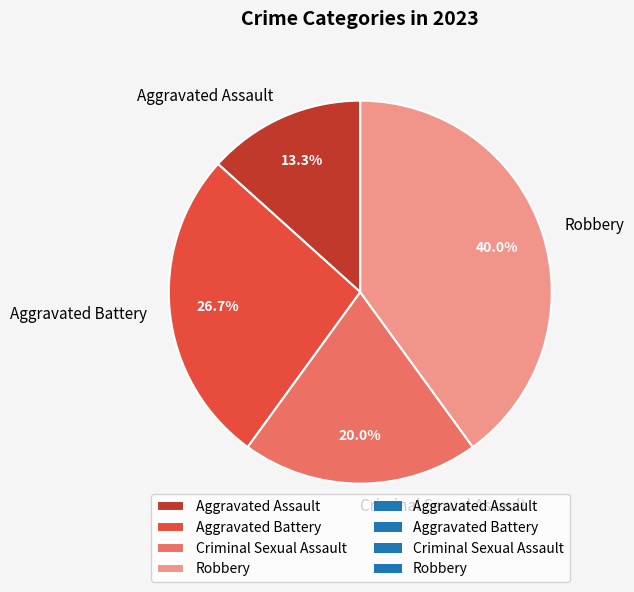

What is the smallest slice in the pie chart?

Aggravated Assault